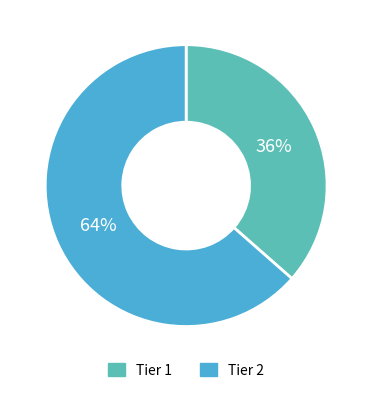

The Tier 2 slice represents 64% of the pie. True or false?

True